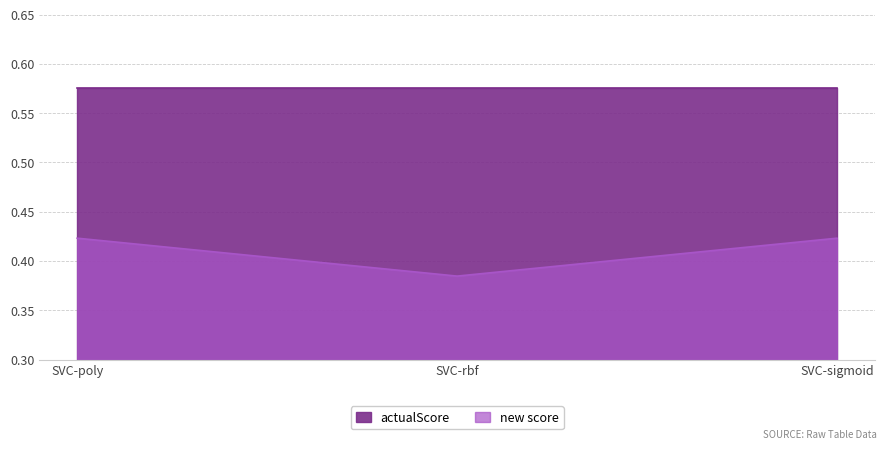

Where is the data nearest to the value 0?

SVC-rbf